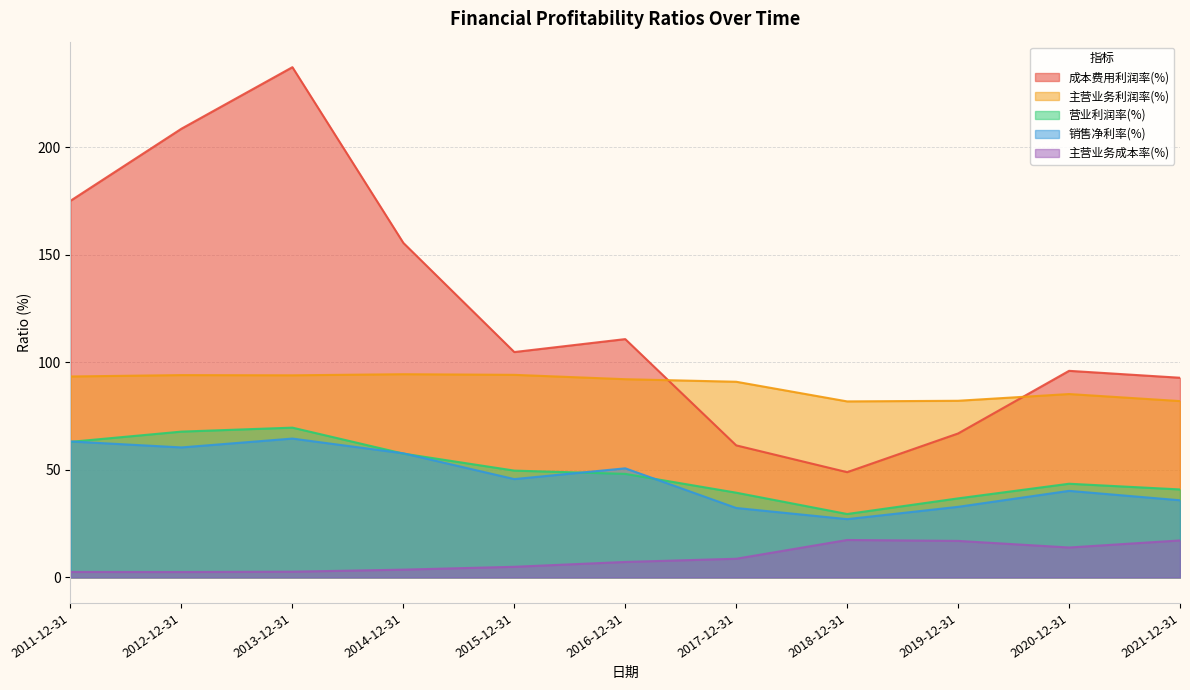

Reading left to right, extract all data points from this chart.

主营业务利润率(%): 93.4	94.0	93.9	94.4	94.1	92.1	90.9	81.8	82.1	85.2	81.9
成本费用利润率(%): 175.0	208.5	237.1	155.5	104.7	110.7	61.4	48.9	66.9	96.0	92.8
营业利润率(%): 63.0	67.8	69.6	57.5	49.6	48.1	39.4	29.5	36.7	43.5	40.9
主营业务成本率(%): 2.5	2.5	2.7	3.6	4.9	7.2	8.7	17.4	17.0	13.9	17.2
销售净利率(%): 63.2	60.4	64.5	57.7	45.7	50.7	32.3	27.1	32.8	40.2	35.9